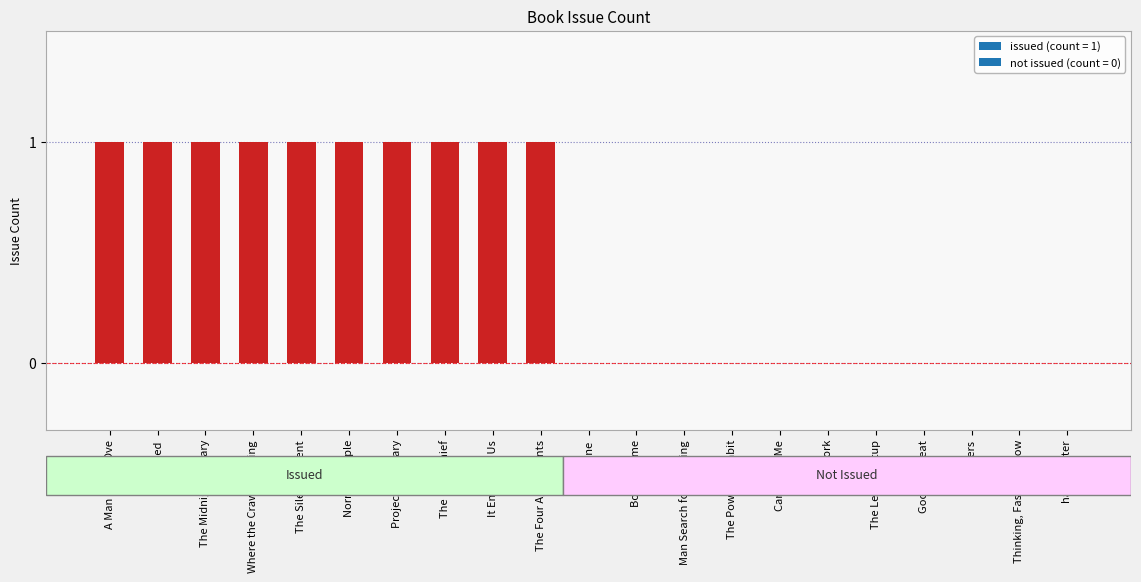

The chart shows a value of -1 at The Lean Startup. True or false?

False